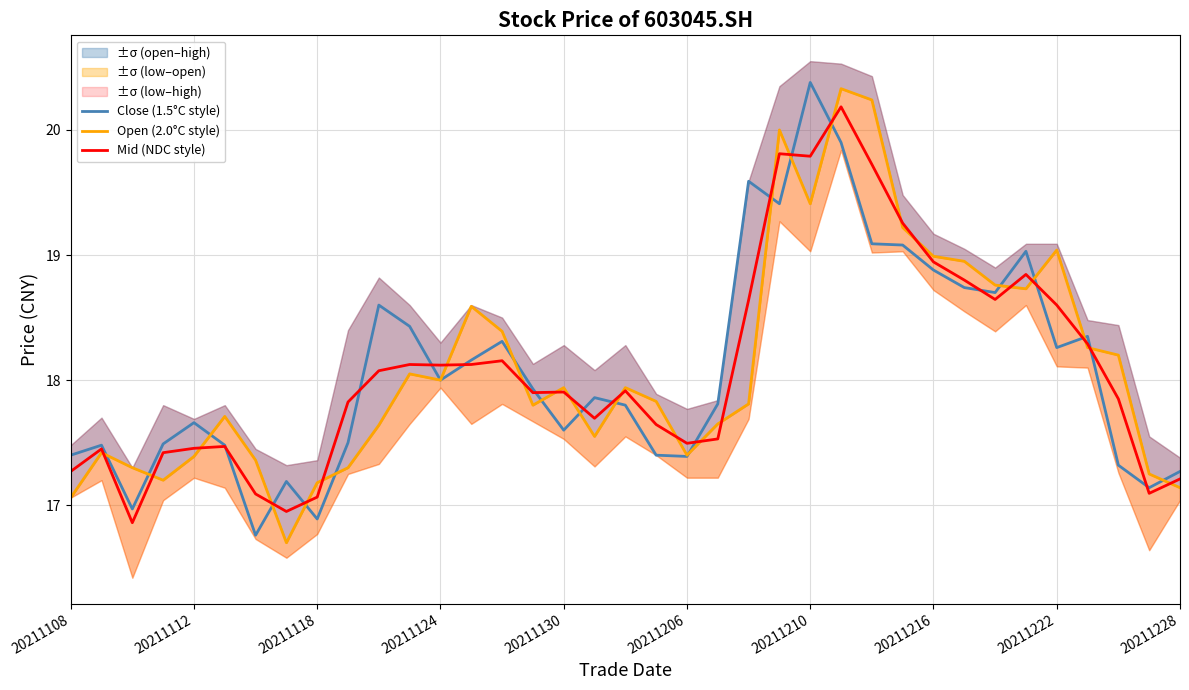

Does the chart display data point markers on the line(s)?

No